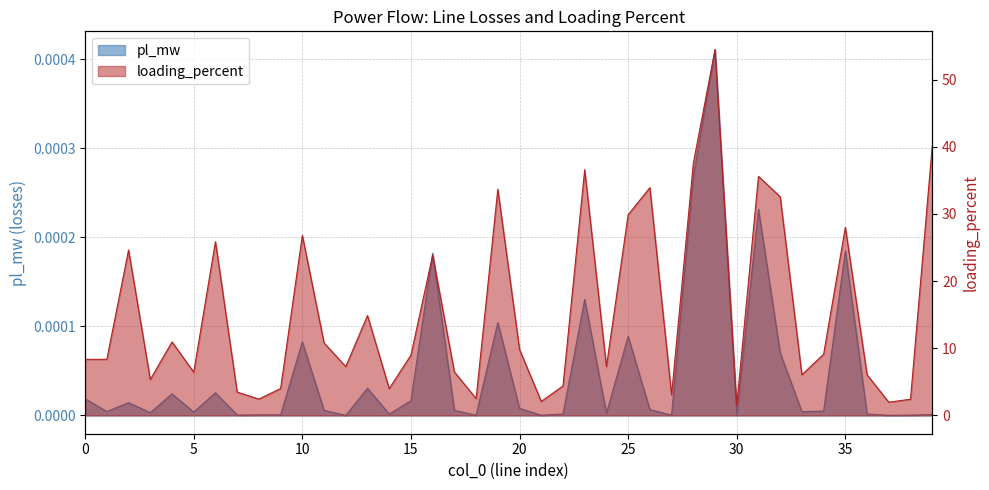

Which category has the highest value across all series?

29